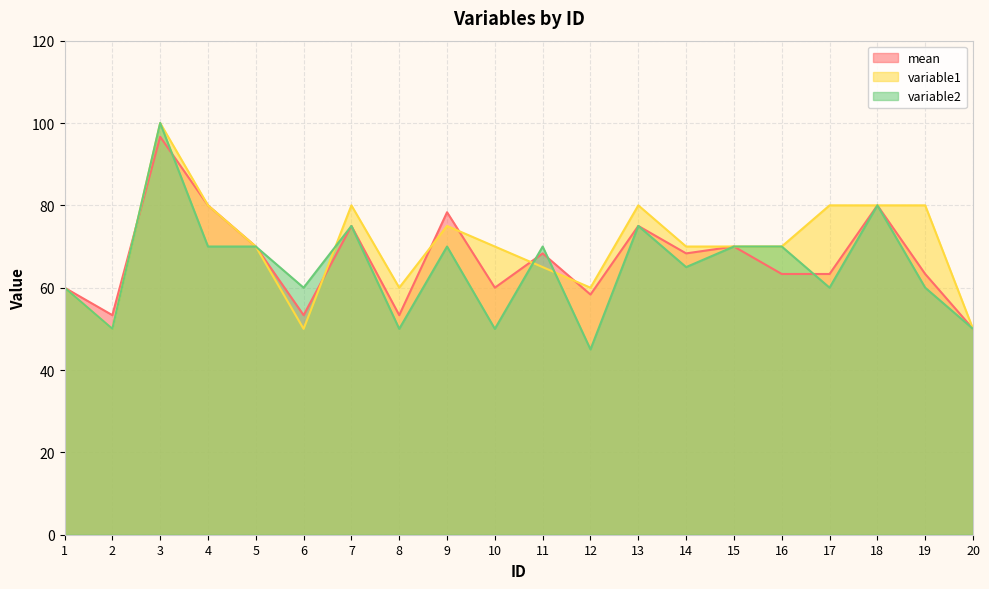

Which series changed the most between 7 and 14?

variable1